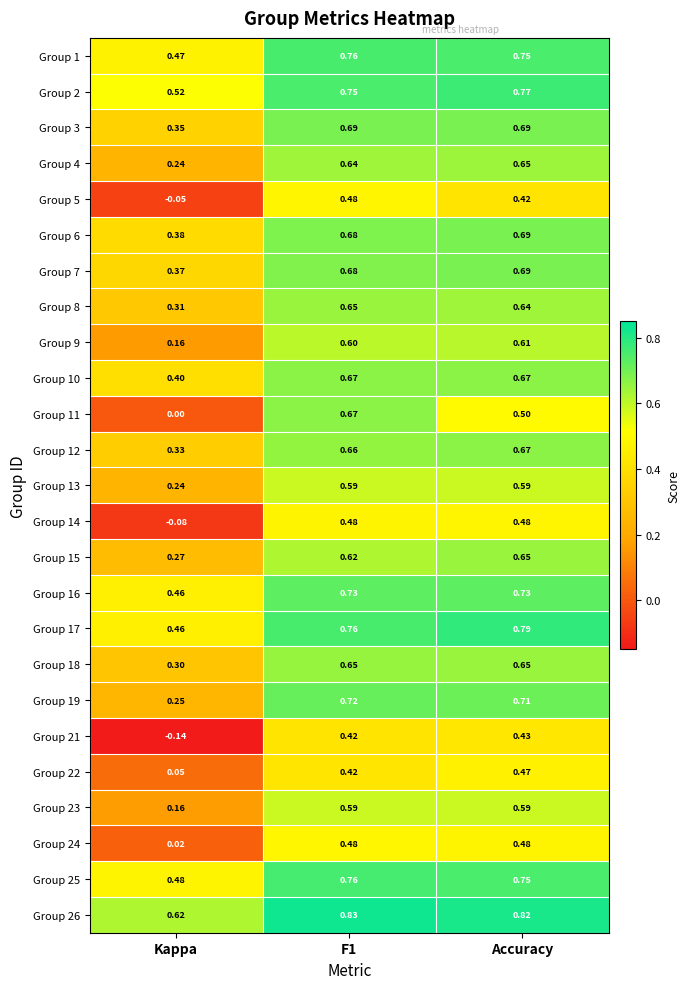

Where is Group 12 nearest to the value 0?

Kappa